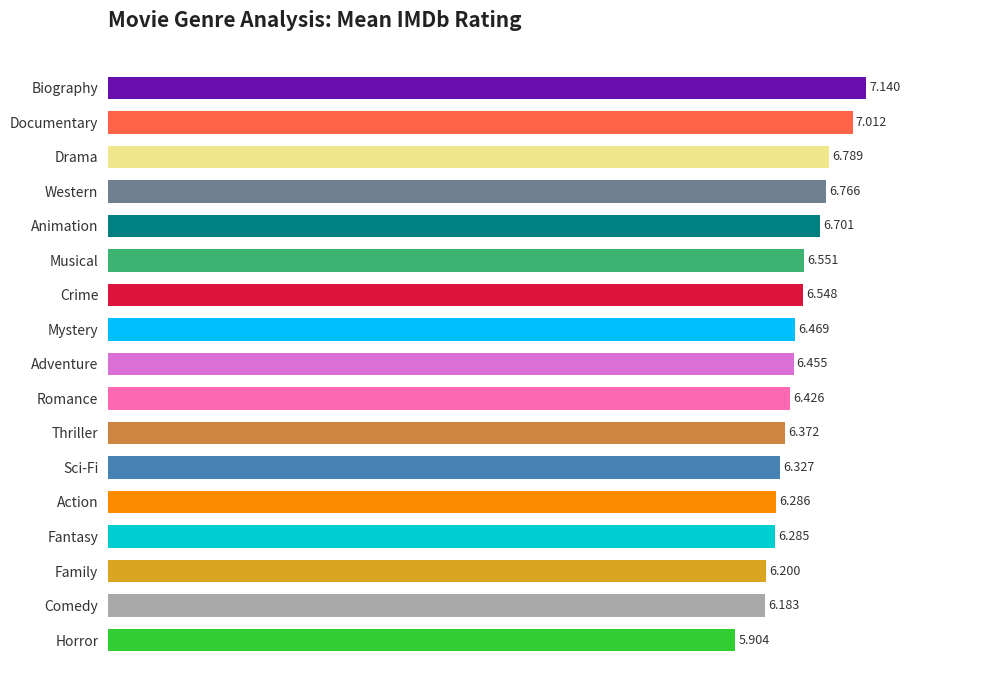

Where is the data nearest to the value 6?

Horror